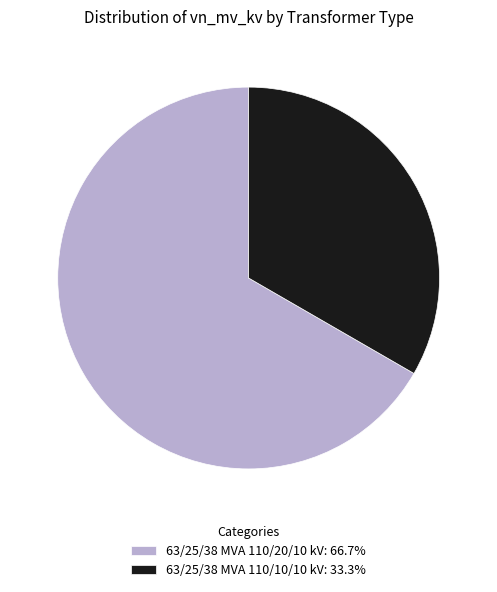

Between 63/25/38 MVA 110/20/10 kV and 63/25/38 MVA 110/10/10 kV, which is larger?

63/25/38 MVA 110/20/10 kV